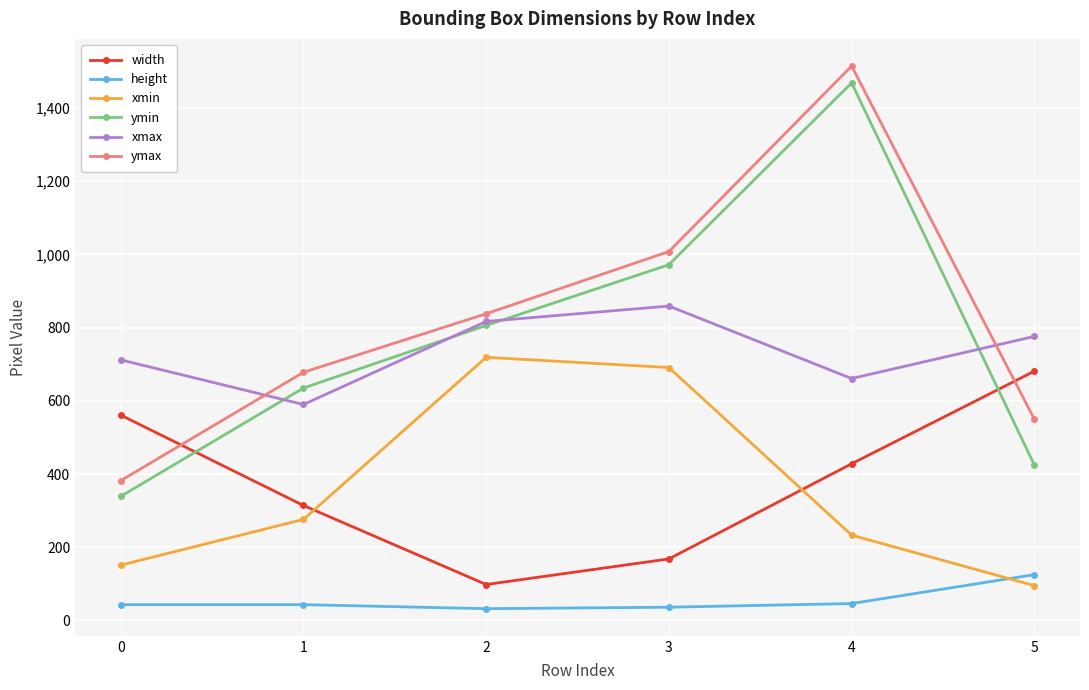

Rank the categories by xmax value from lowest to highest.

1, 4, 0, 5, 2, 3